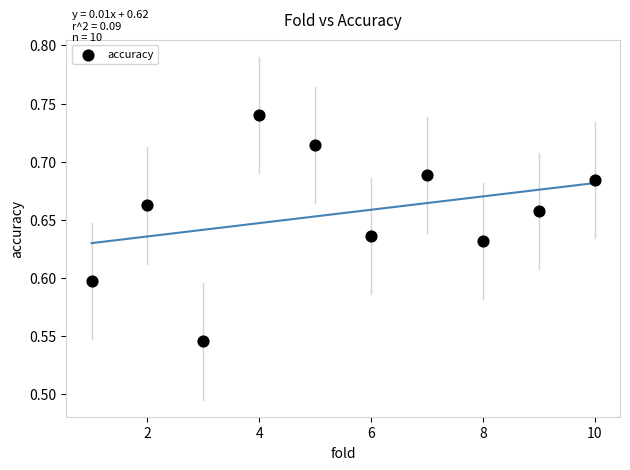

What is the average X value?

5.5